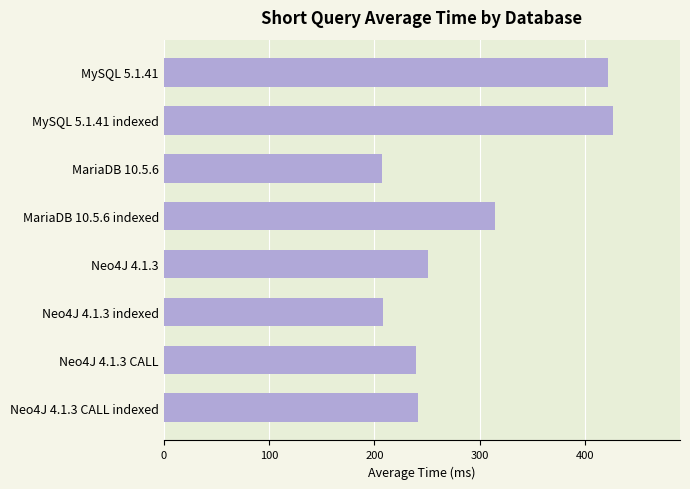

The value at Neo4J 4.1.3 indexed is 208. True or false?

True